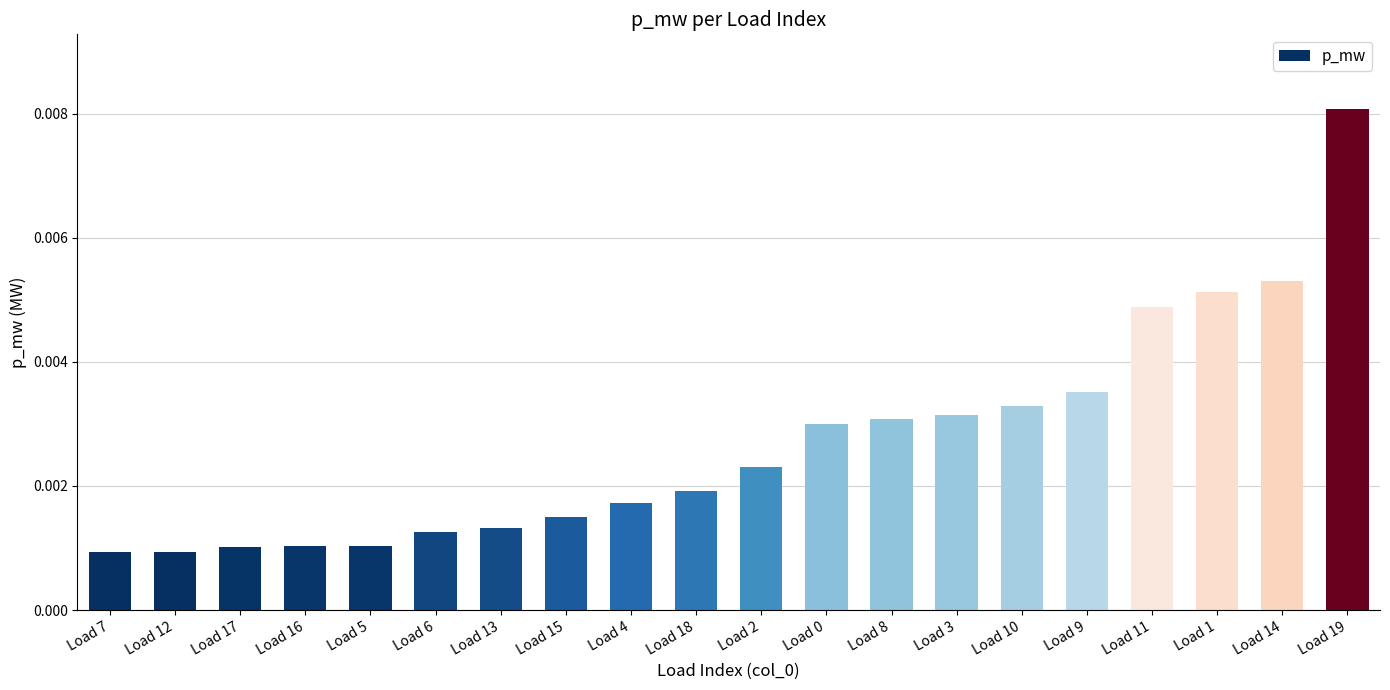

Which has a higher value, Load 10 or Load 9?

Load 9